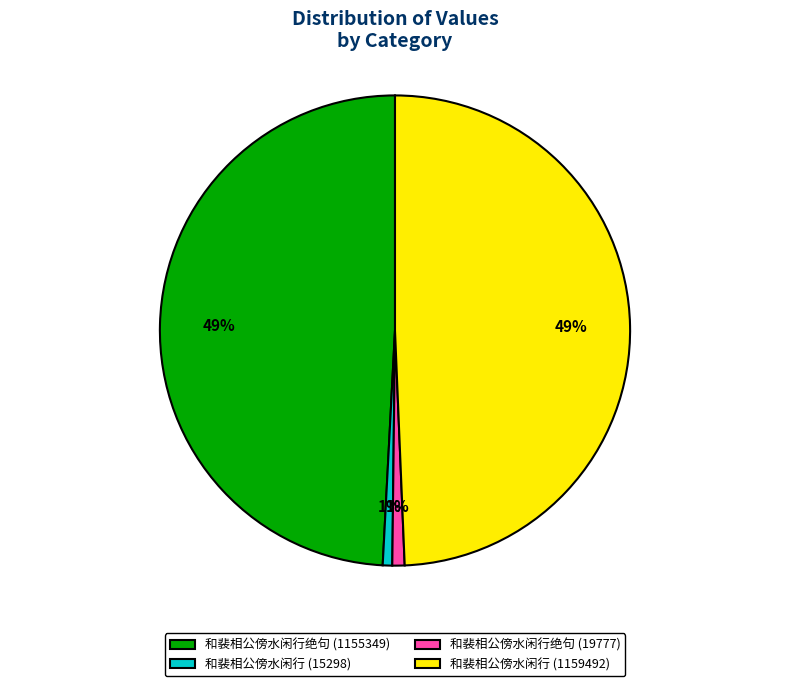

Does 和裴相公傍水闲行 (1159492) represent more than half of the total?

No